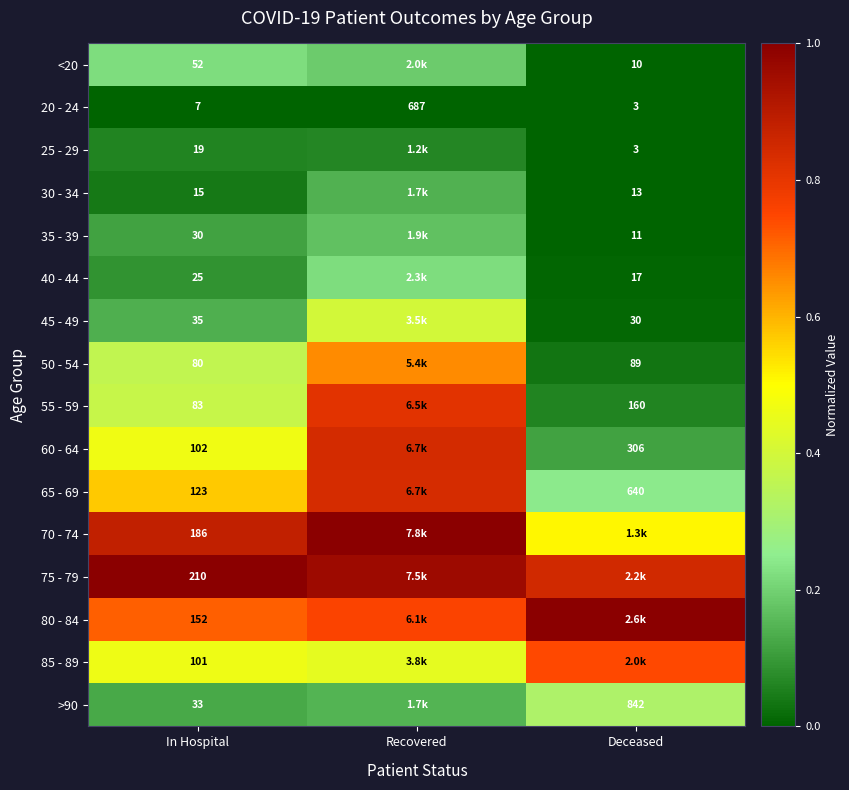

At which category is the sum across all series the highest?

Recovered